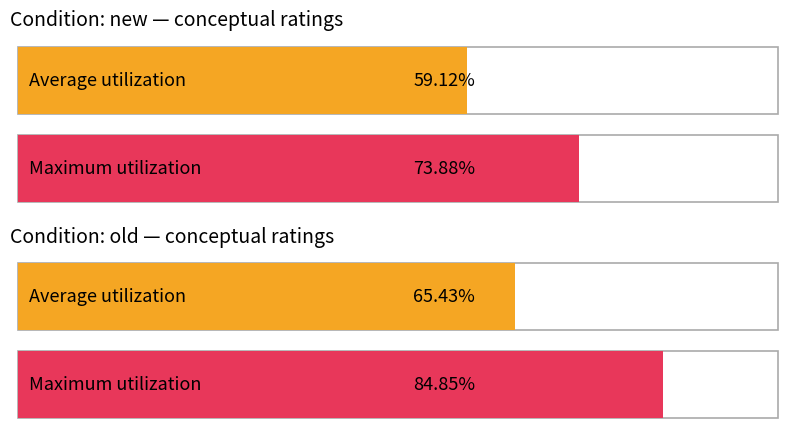

What is the label of the 2nd bar from the left?

old